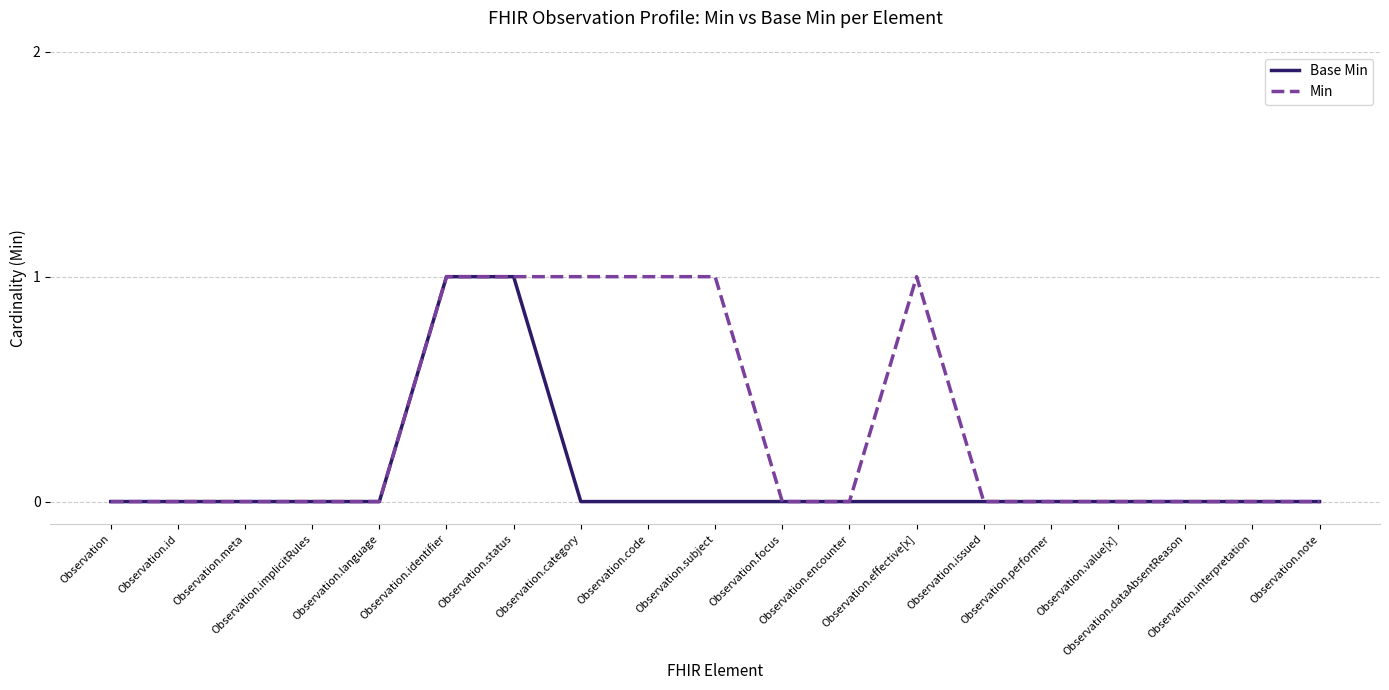

How many lines are shown in the chart?

2